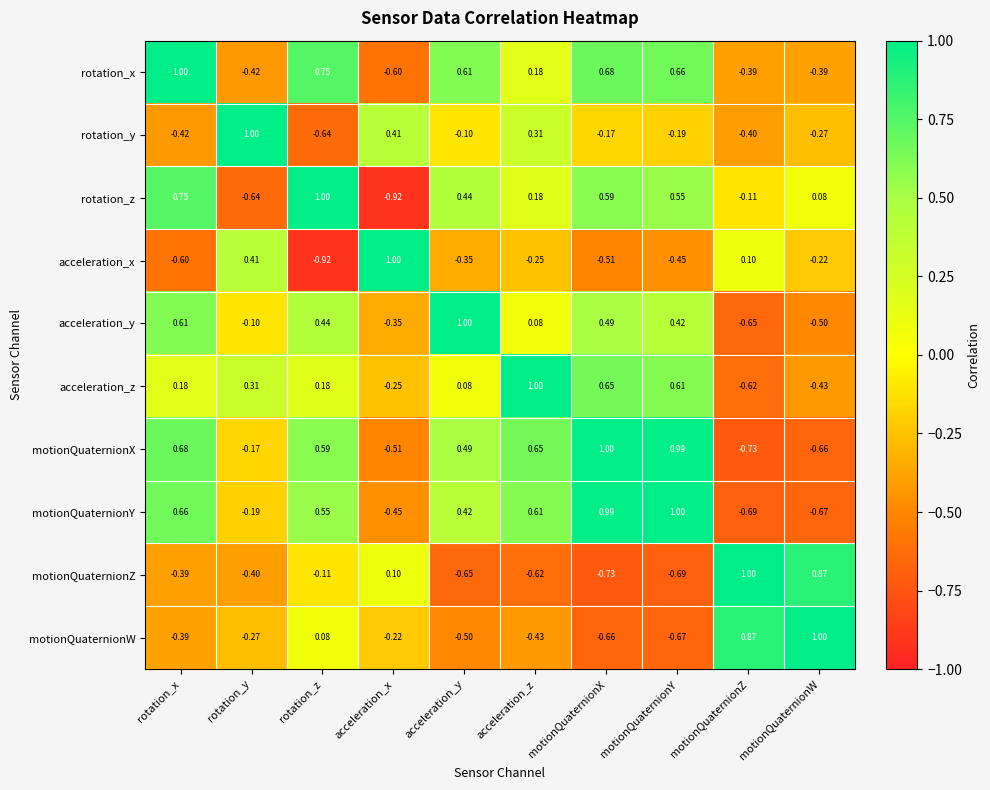

Which series has the largest total across all categories?

motionQuaternionX